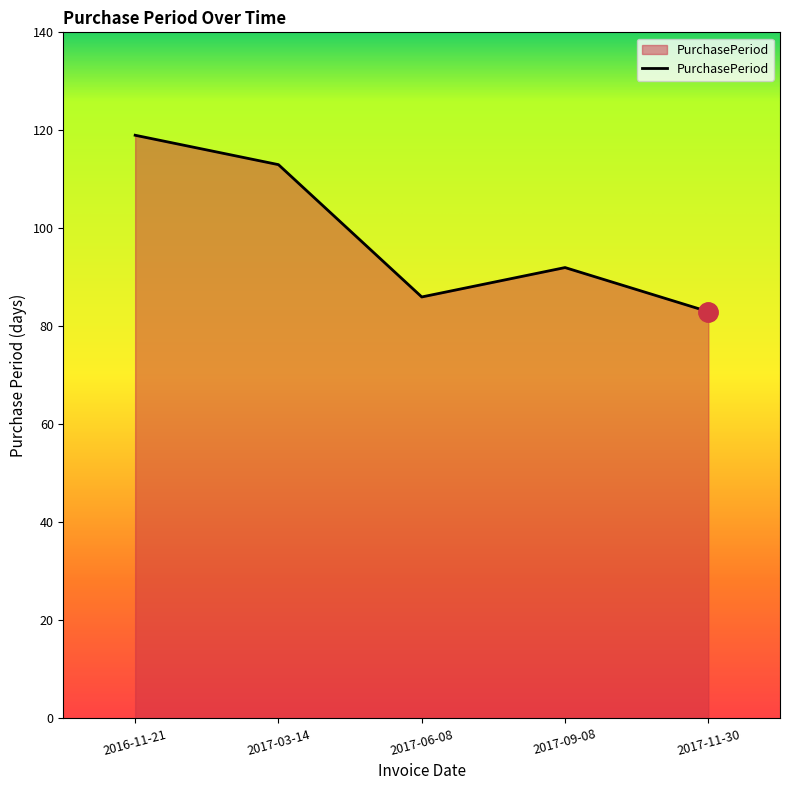

What is the greatest value displayed?

119